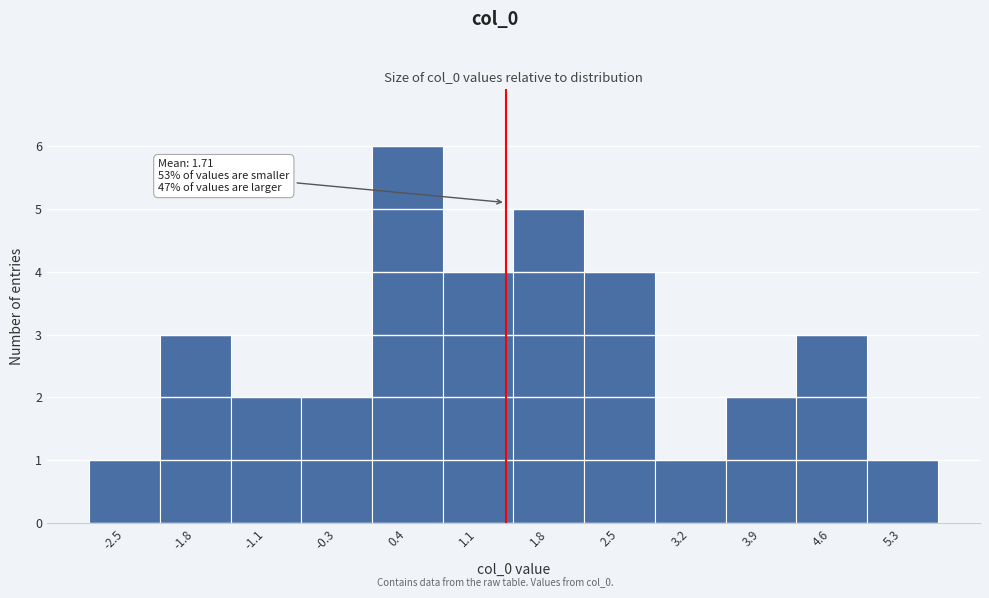

Reading left to right, list all the values displayed in this chart.

1	3	2	2	6	4	5	4	1	2	3	1